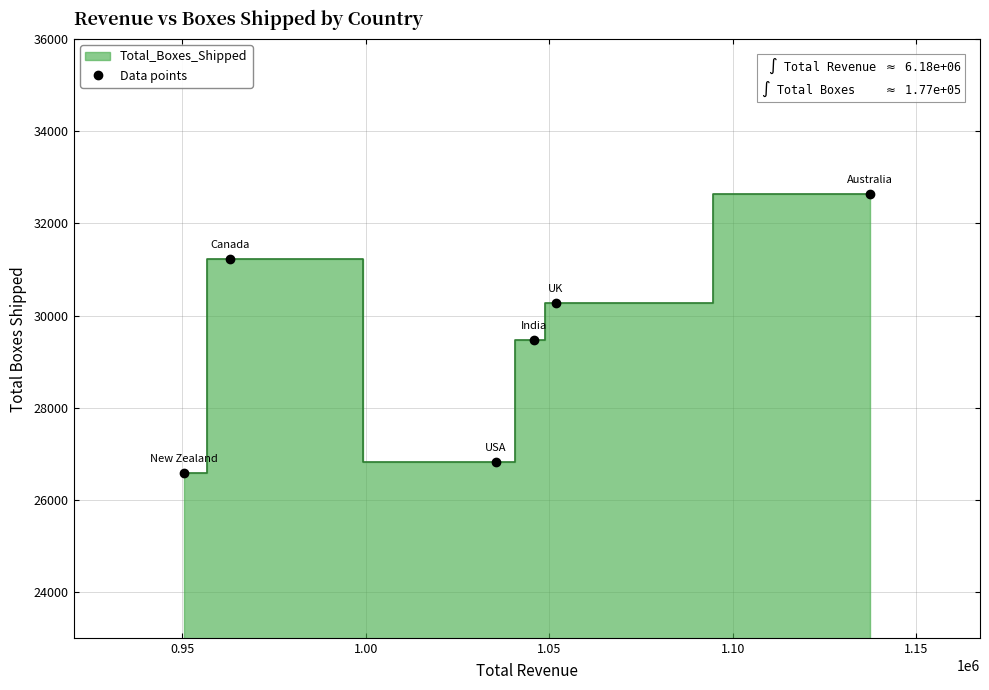

What is the minimum value for Data points?

26580